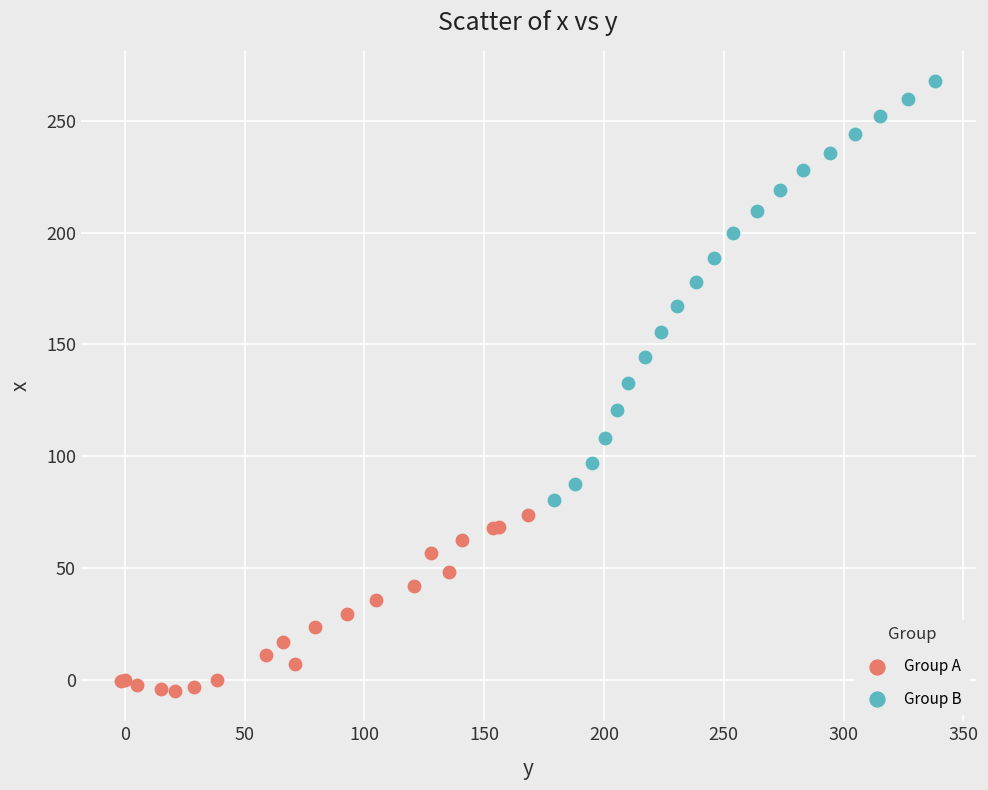

Which series reaches the minimum Y coordinate?

Group A